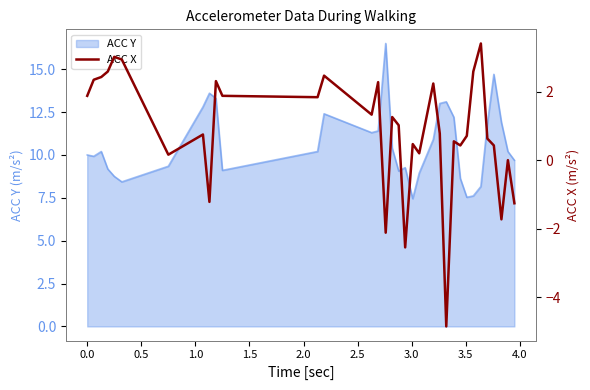

What is the highest value of the ACC Y series?

16.5